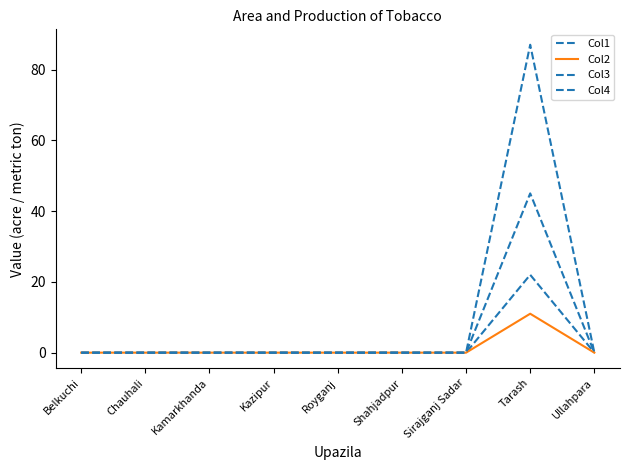

How many lines are shown in the chart?

4